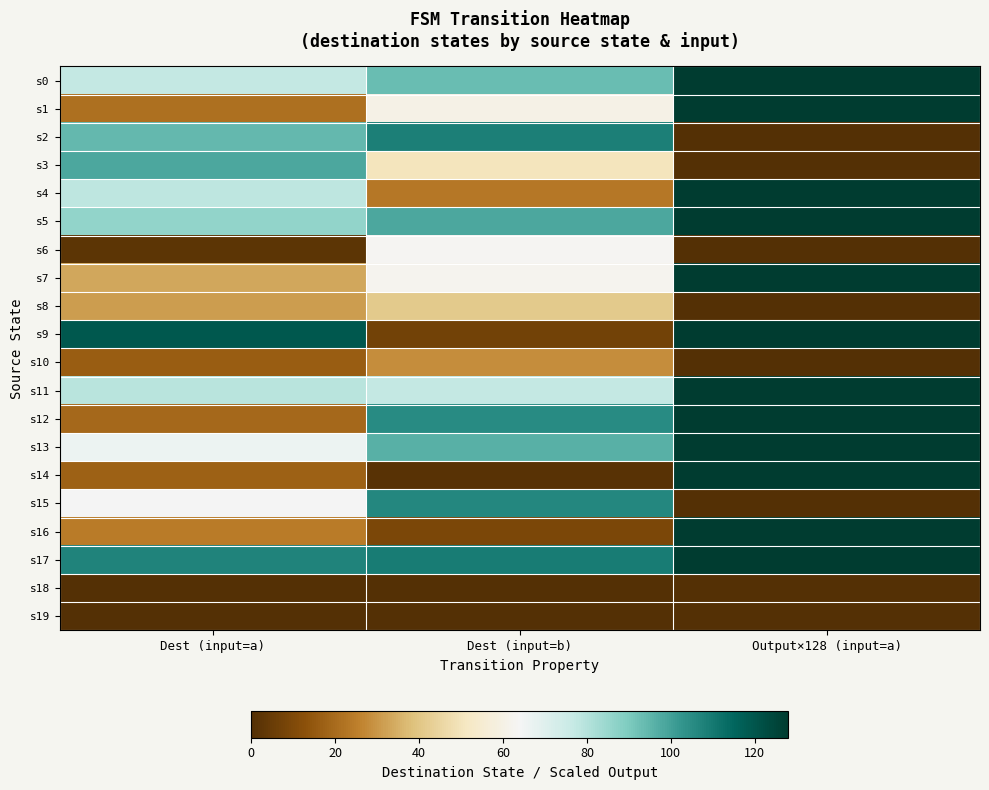

Which has a higher value, Dest (input=b) or Dest (input=a)?

Dest (input=b)